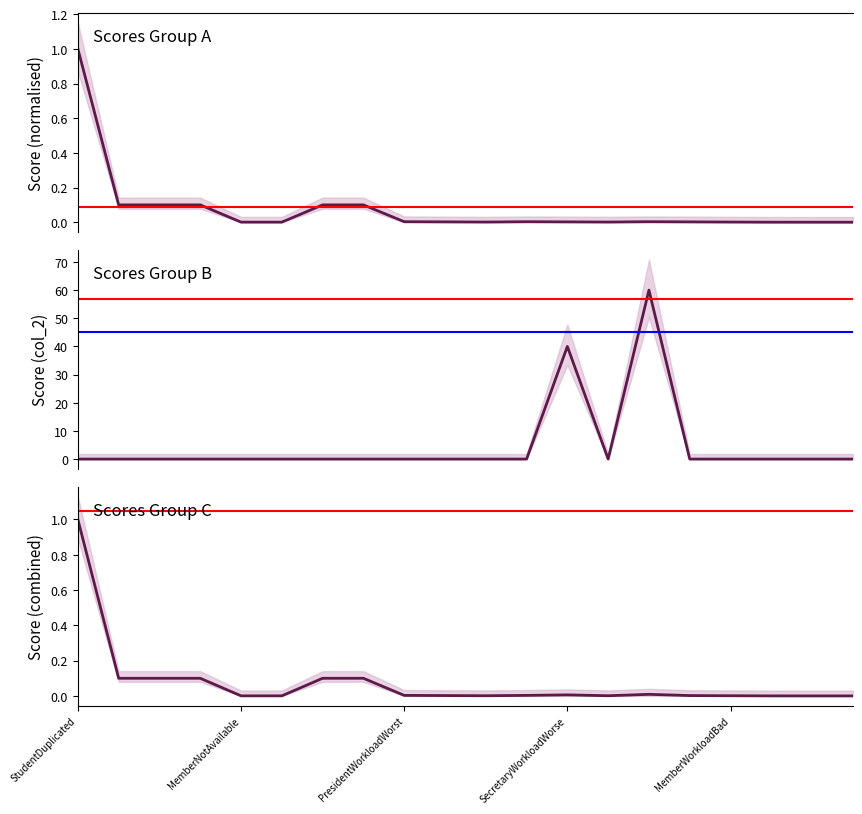

Rank the categories by col_1 value from highest to lowest.

StudentDuplicated, PresidentNotAvailable, SecretaryNotAvailable, ExaminerNotAvailable, PresidentChange, SecretaryChange, PresidentWorkloadWorst, SecretaryWorkloadWorst, MemberWorkloadWorst, PresidentWorkloadWorse, SecretaryWorkloadWorse, MemberWorkloadWorse, PresidentWorkloadBad, SecretaryWorkloadBad, MemberWorkloadBad, MemberNotAvailable, SupervisorNotAvailable, PresidentSelfStudent, SecretarySelfStudent, ExaminerNotPresident